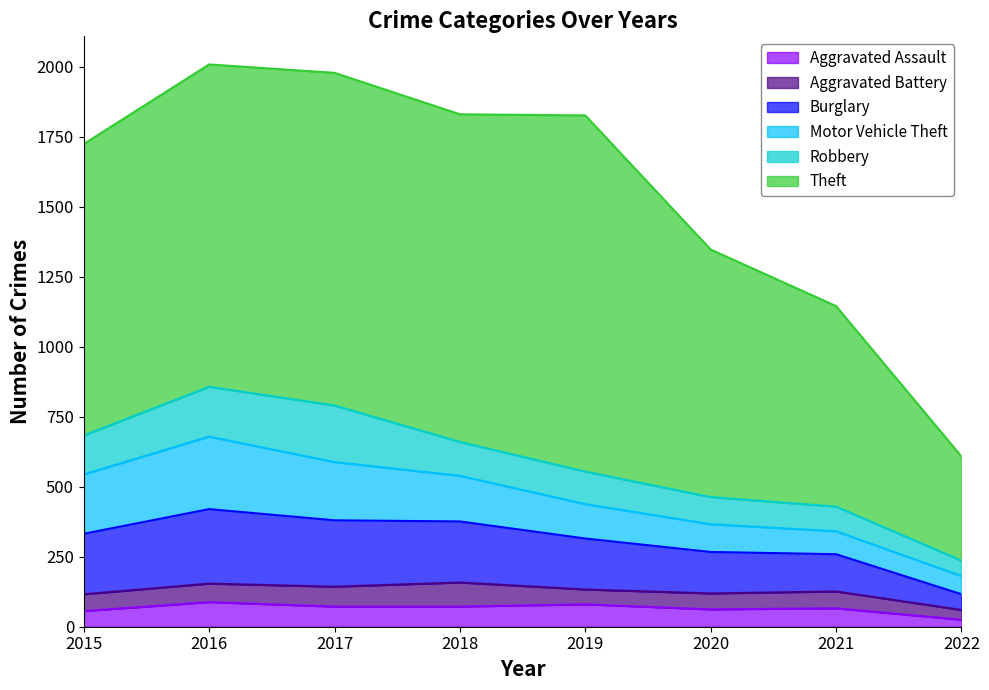

The Robbery series shows 291 at 2016. True or false?

False